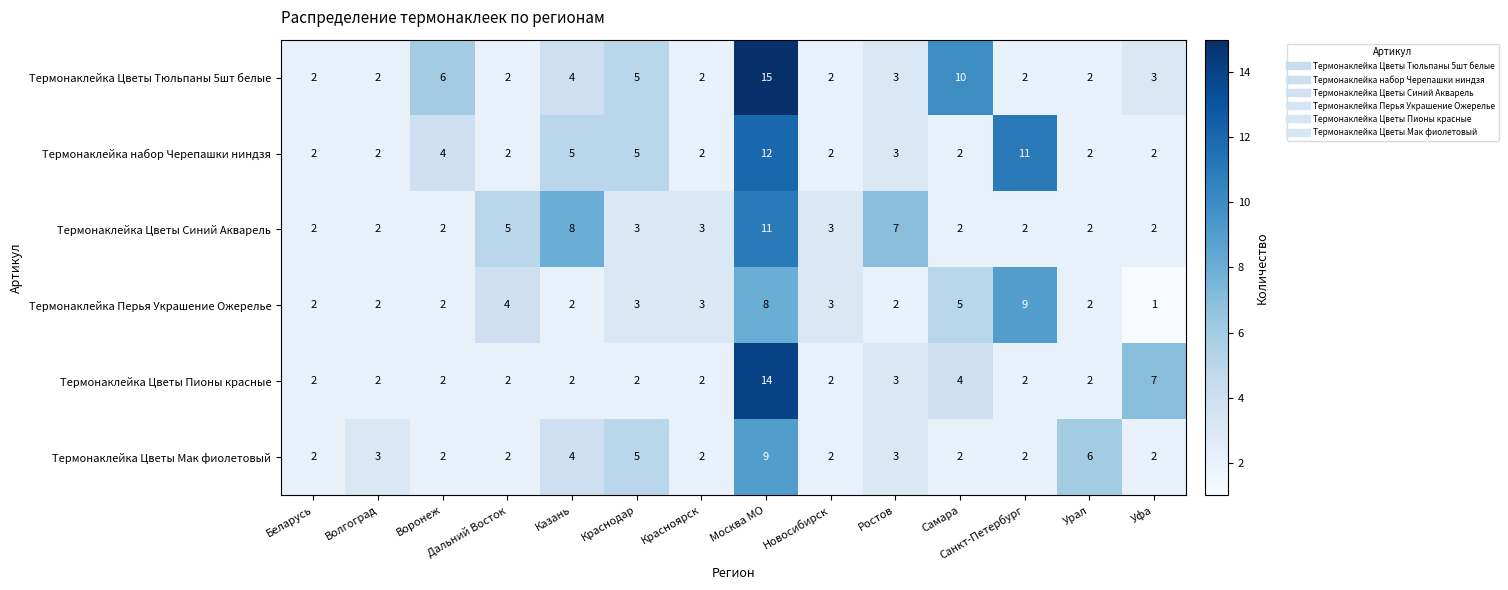

What is the difference between the highest and lowest values at Уфа?

6